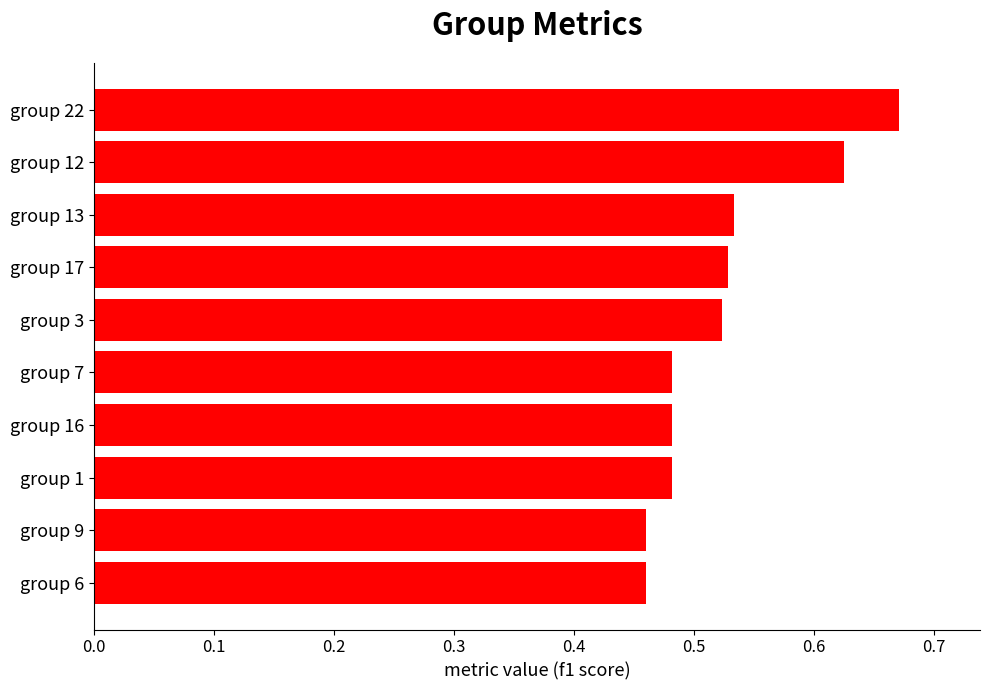

How many bars are there in total?

10